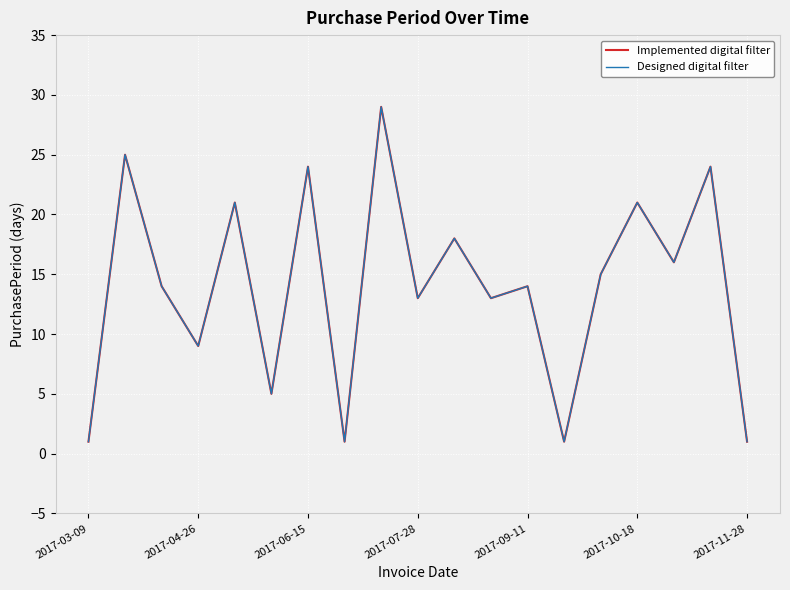

Rank the series by their maximum value, from highest to lowest.

Implemented digital filter, Designed digital filter